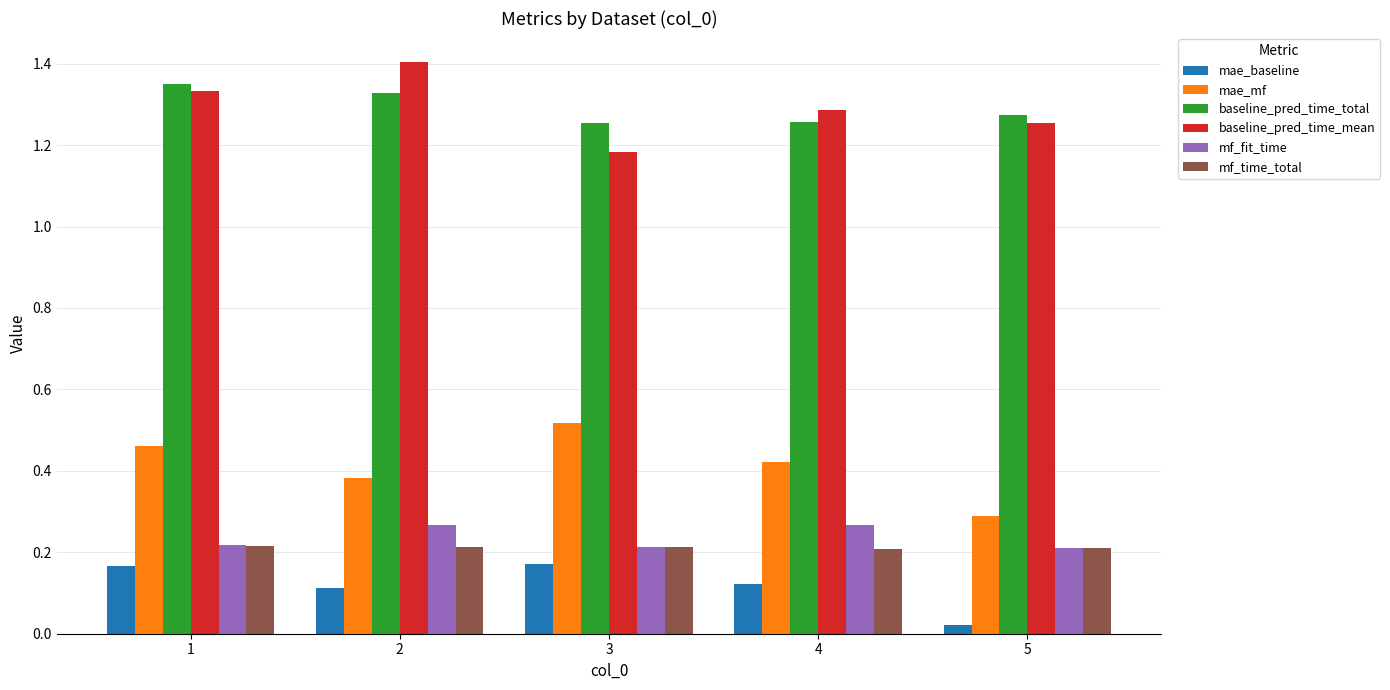

What is the total value across all series at 4?

3.6